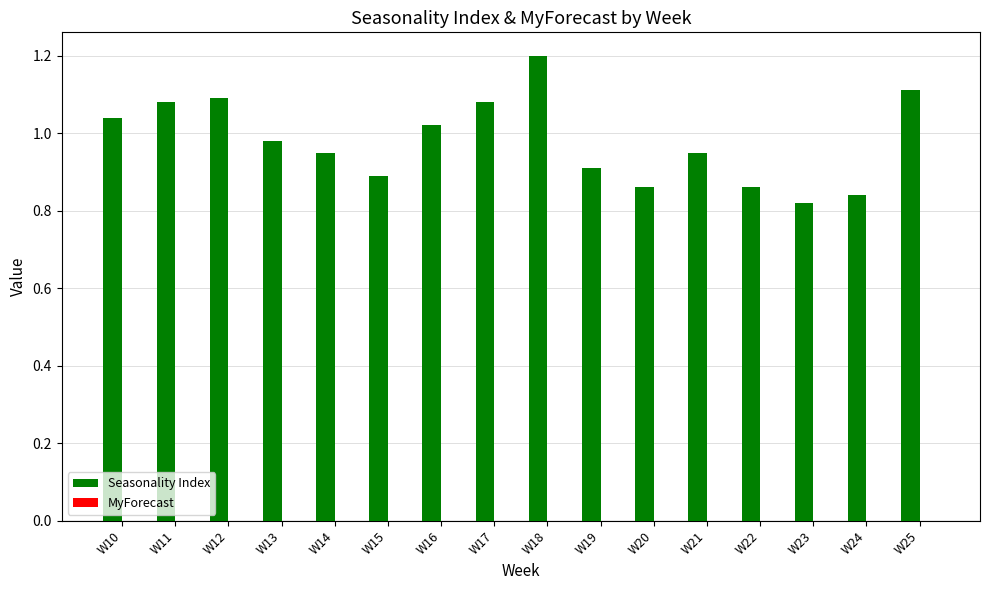

Which has a higher value, W11 or W16?

W11